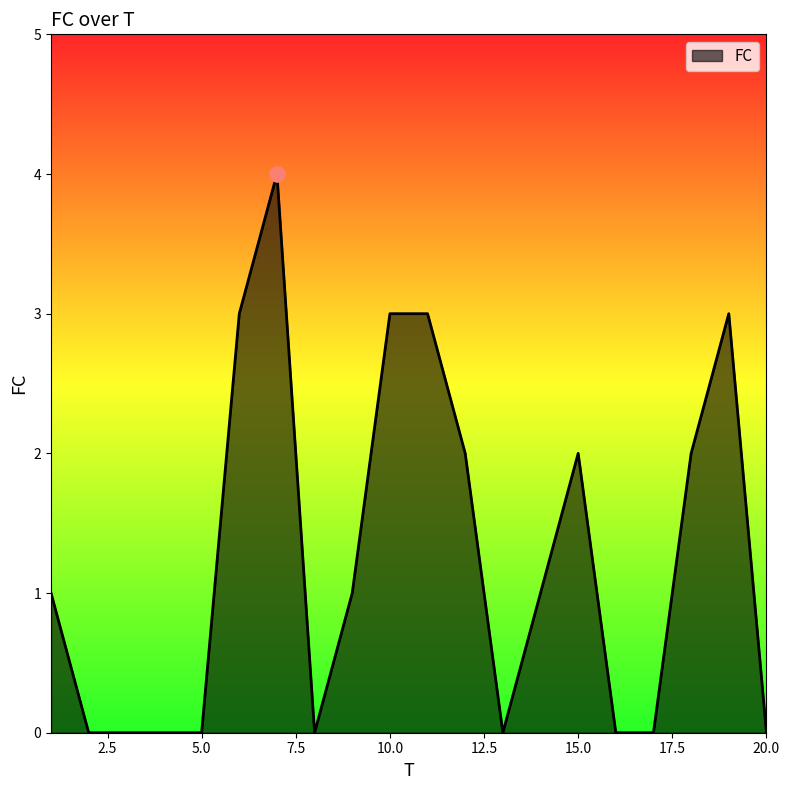

What is the maximum value shown in the chart?

4